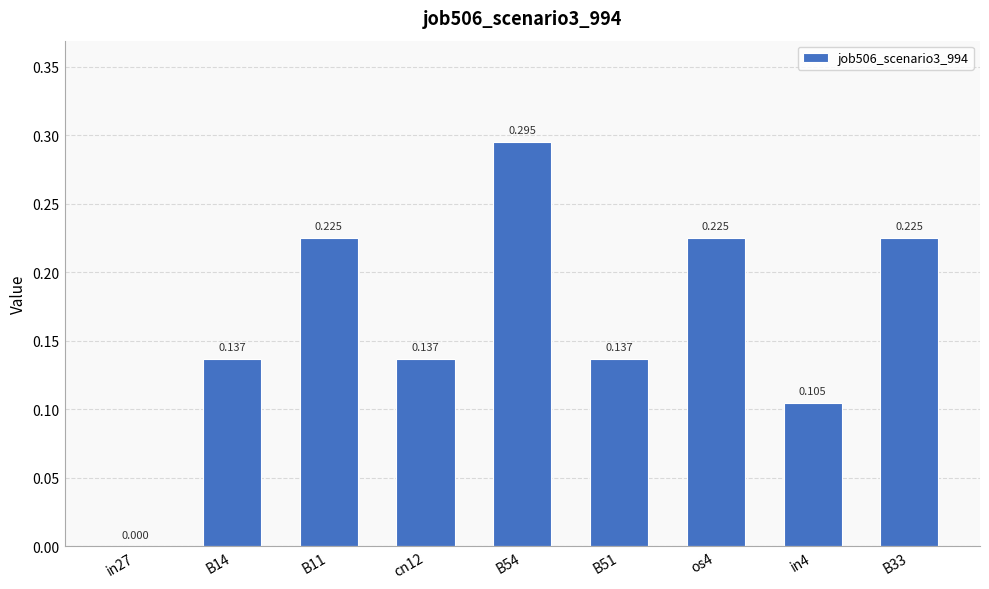

The value at cn12 is 0.1. True or false?

True